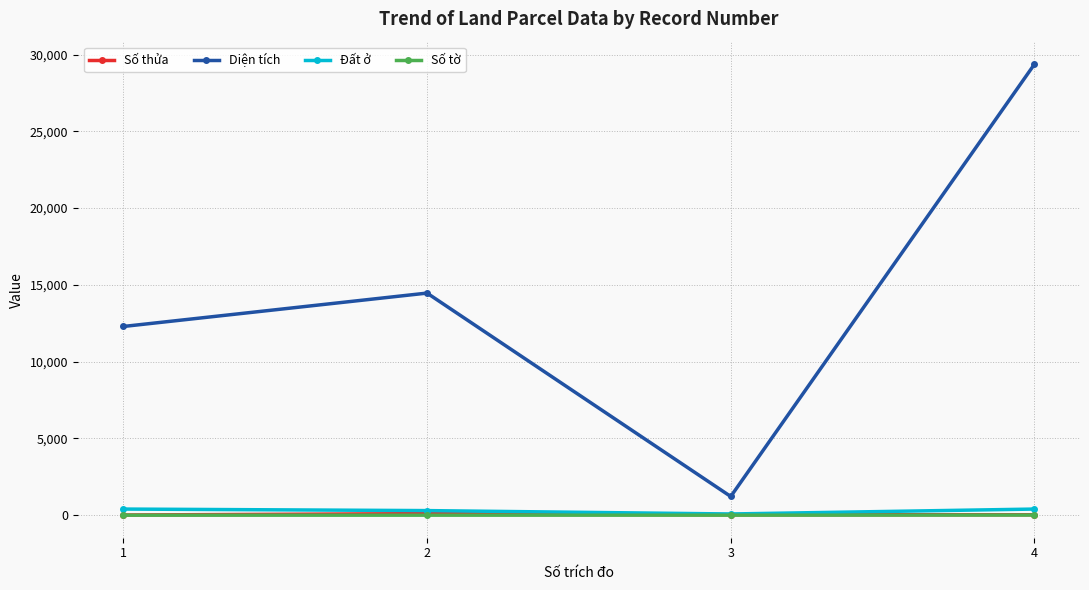

Rank the categories by Diện tích value from lowest to highest.

3, 1, 2, 4